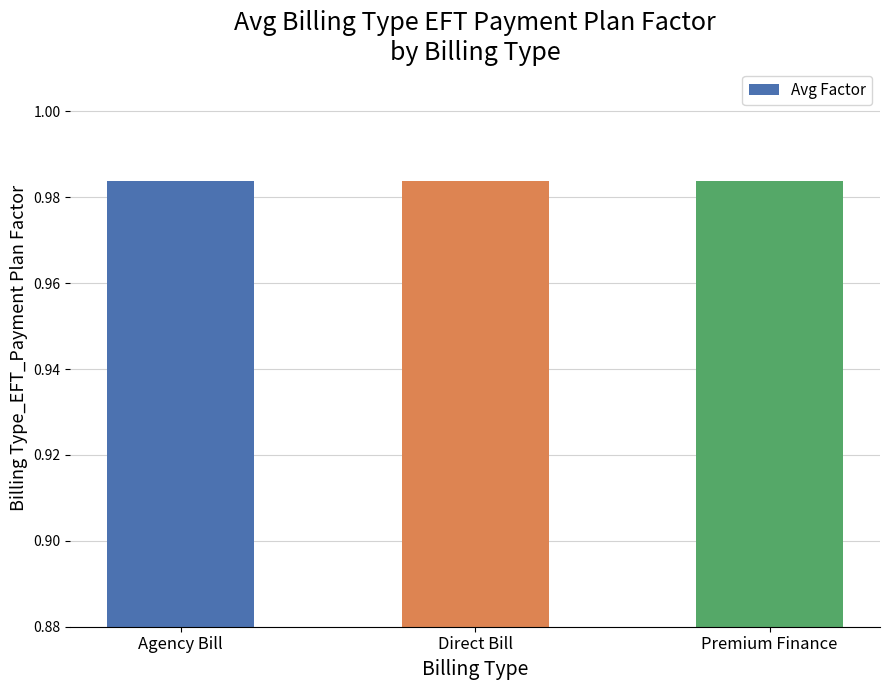

At which label is the value closest to 0?

Agency Bill